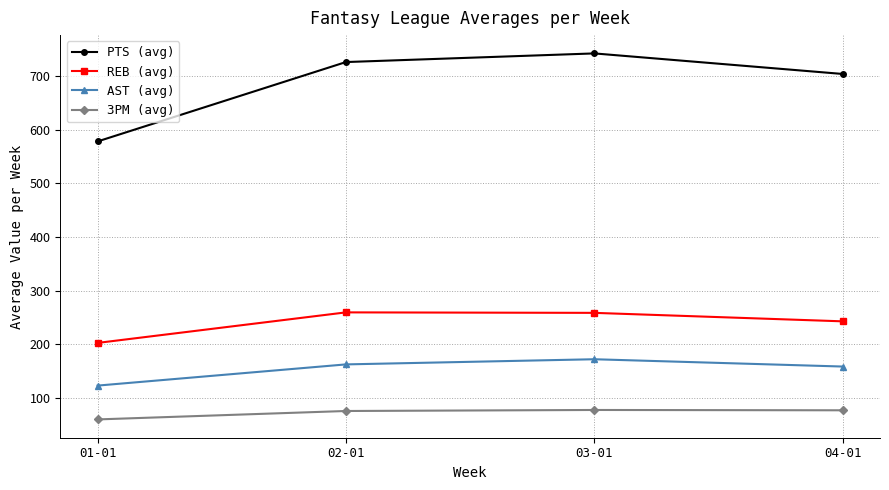

The value of 3PM (avg) at 02-01 is 30.8. True or false?

False